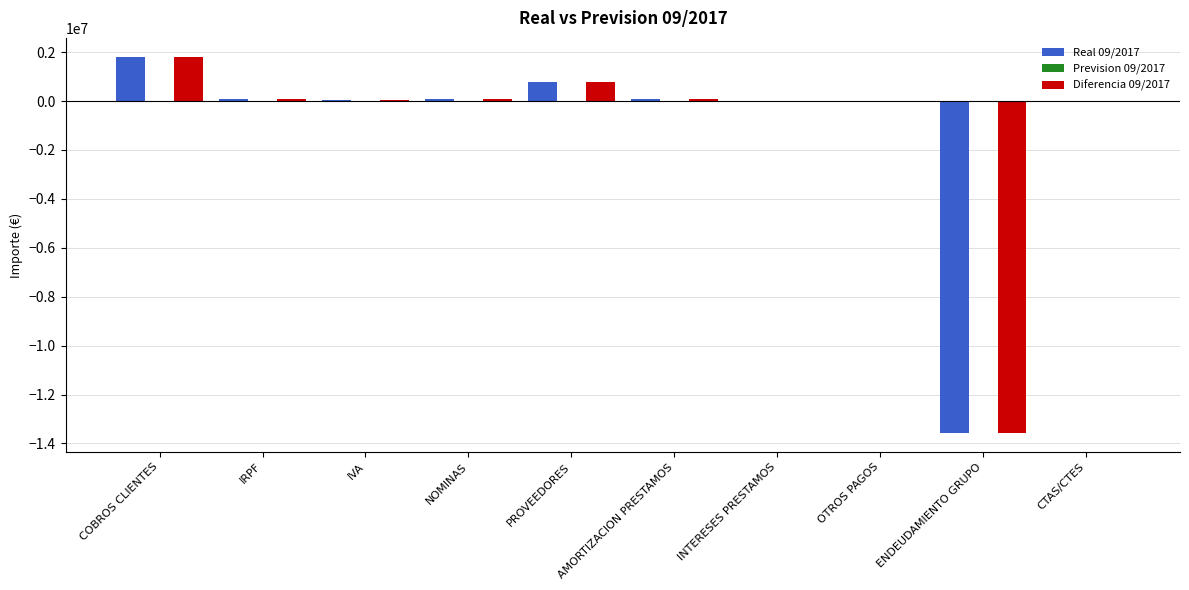

At which category is the sum across all series the highest?

COBROS CLIENTES